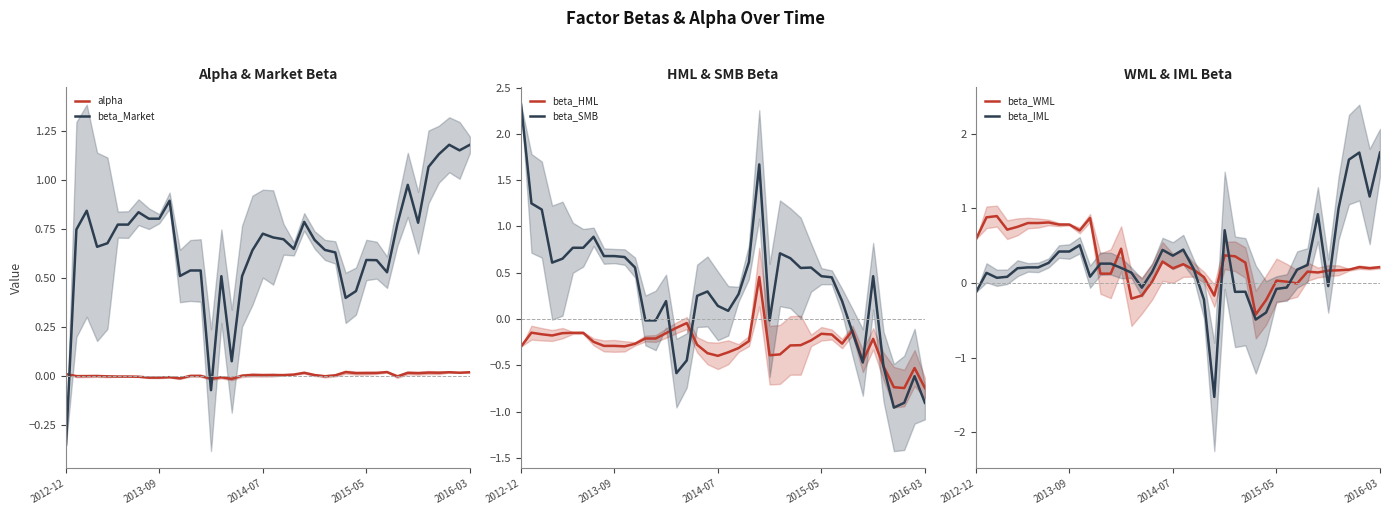

Is it true that beta_Market equals 0.3 at 18?

False